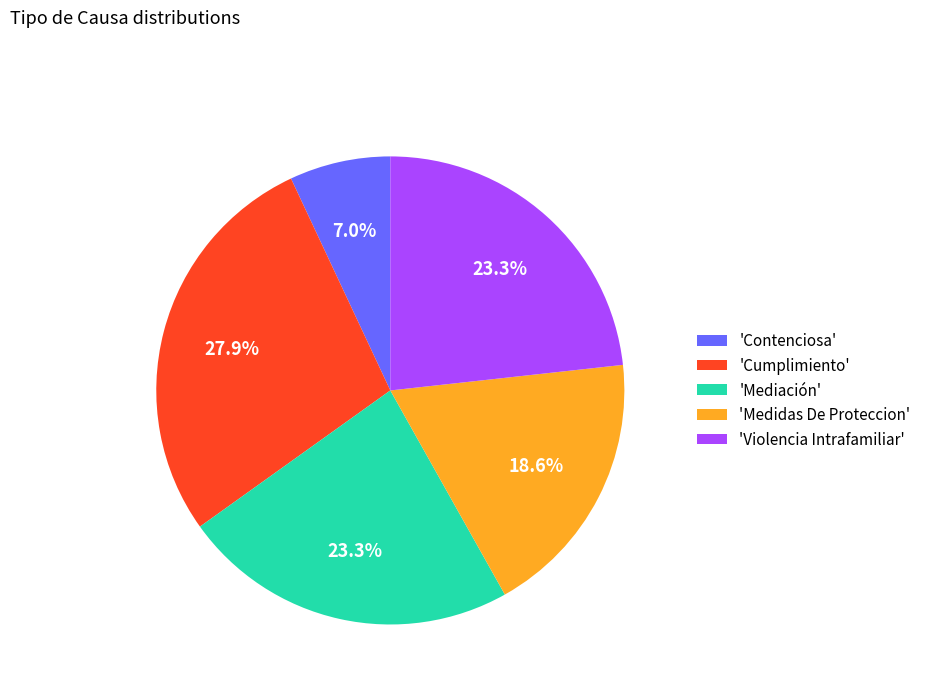

Which has a higher value, 'Medidas De Proteccion' or 'Contenciosa'?

'Medidas De Proteccion'